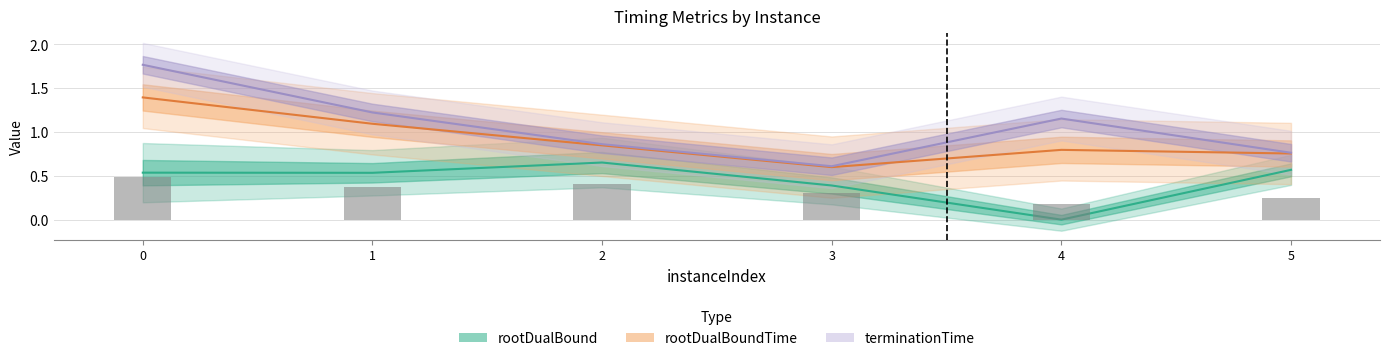

Which series changed the most between 1 and 5?

terminationTime